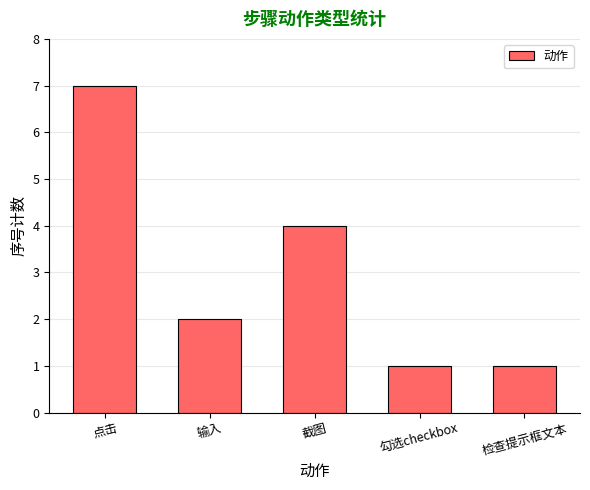

Which has a higher value, 勾选checkbox or 截图?

截图